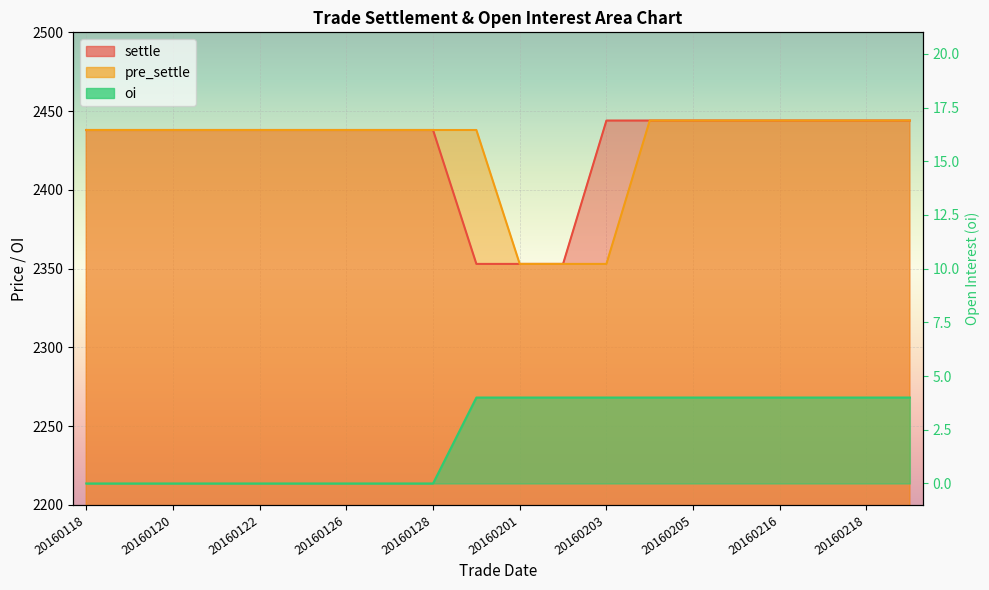

True or false: settle has a value of 3368 at 20160217.

False